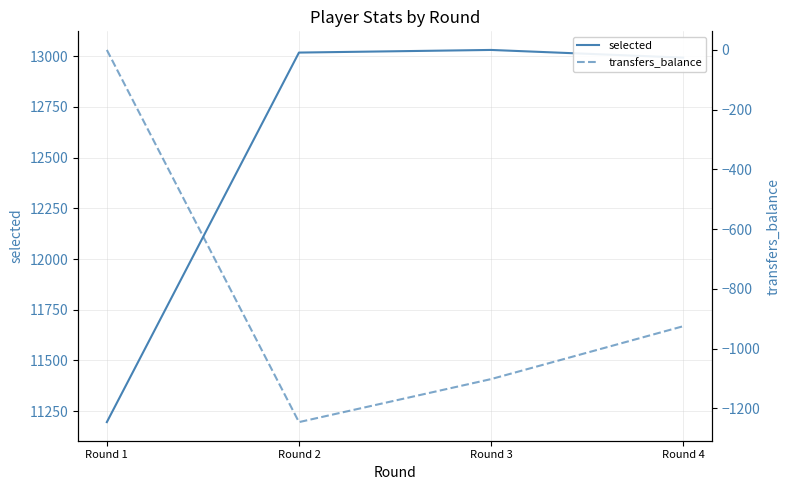

What are all the series names shown in the legend?

selected, transfers_balance